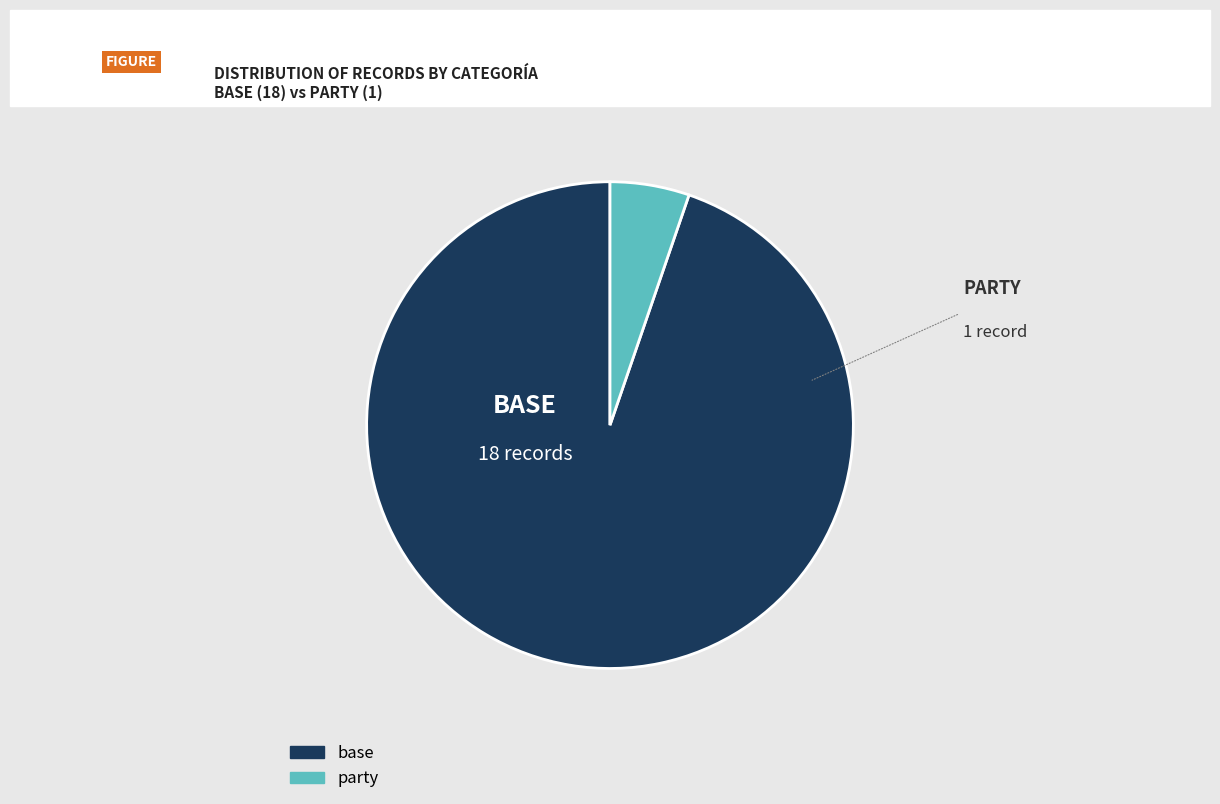

Is the sum of base and party greater than half?

Yes